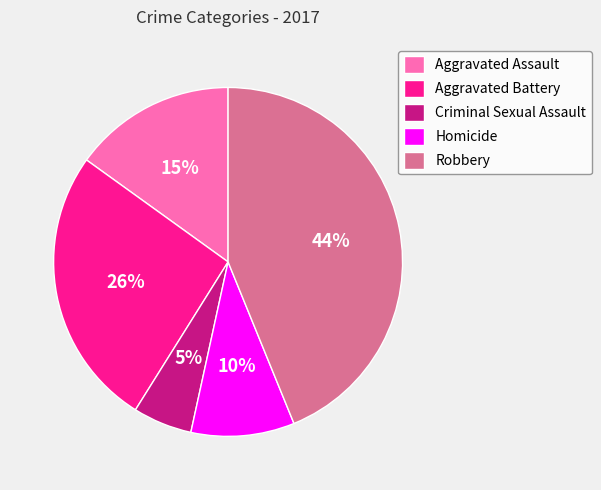

Between Homicide and Robbery, which is larger?

Robbery